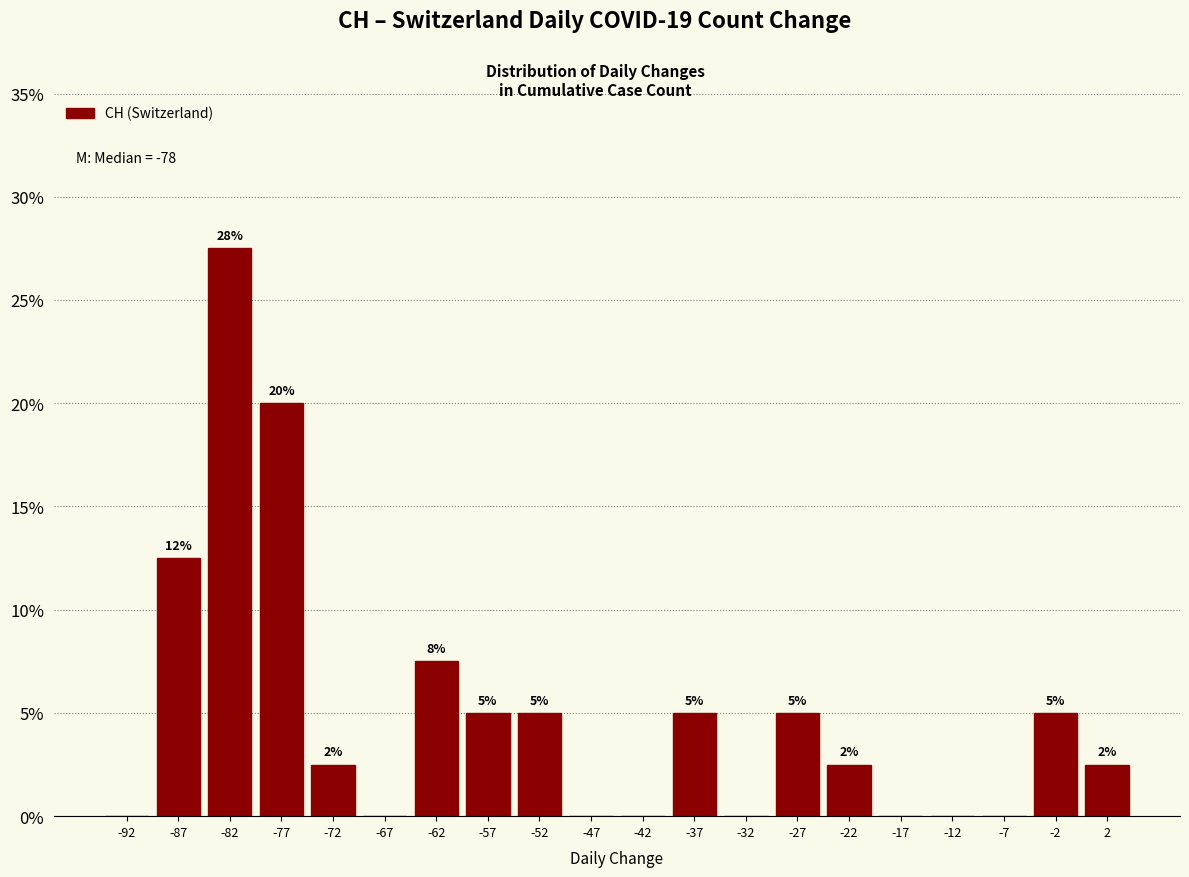

Which range on the x-axis has the tallest bar?

-85 to -80